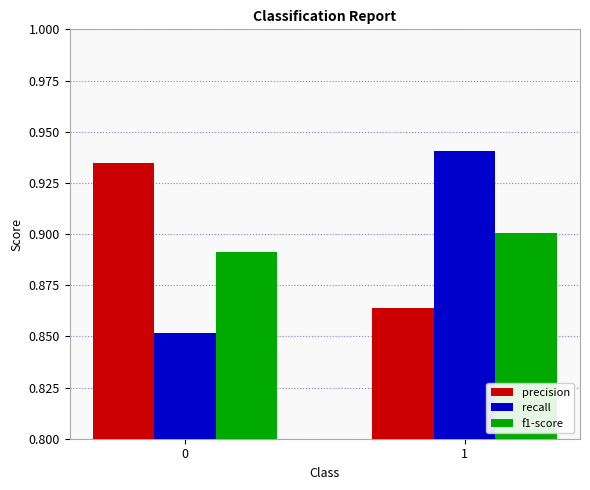

How many data points does each series have?

2